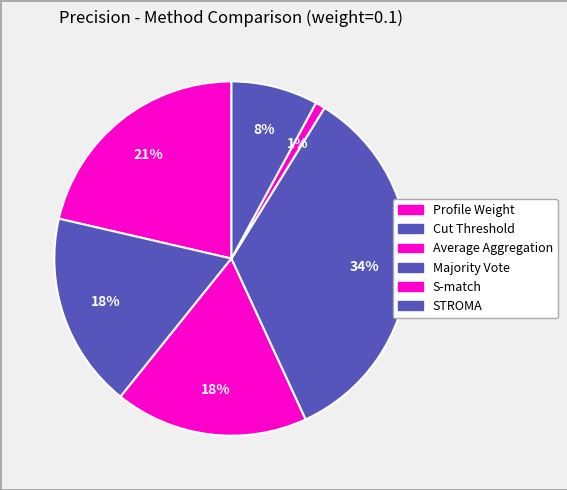

How many segments does this pie chart have?

6